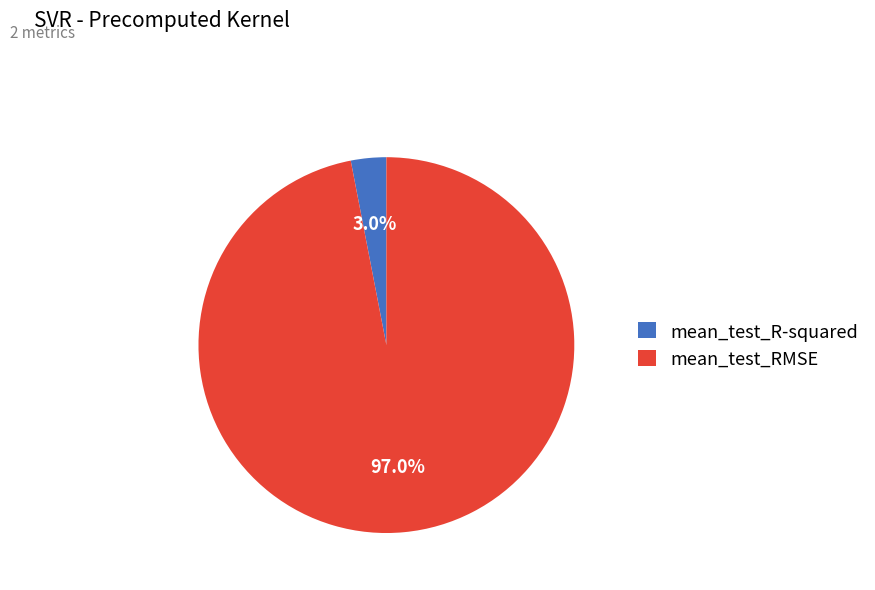

Which category accounts for the majority?

mean_test_RMSE